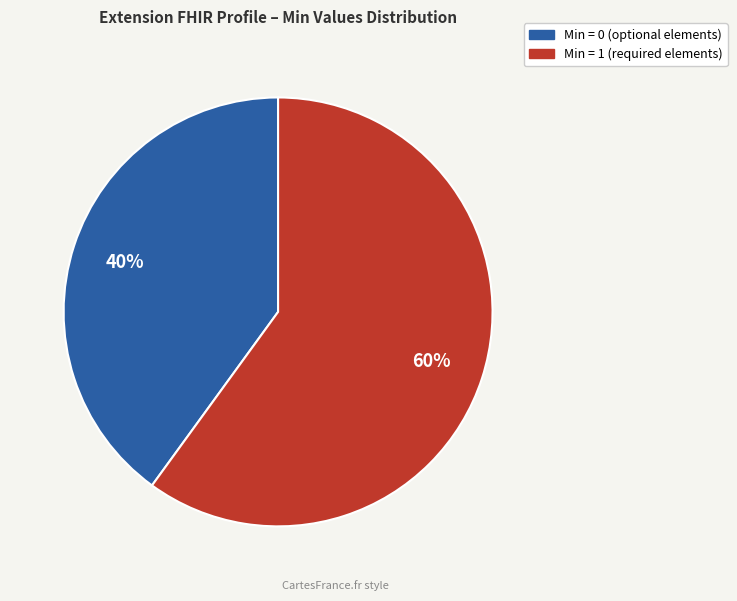

To the nearest percent, what is the average slice percentage?

50%